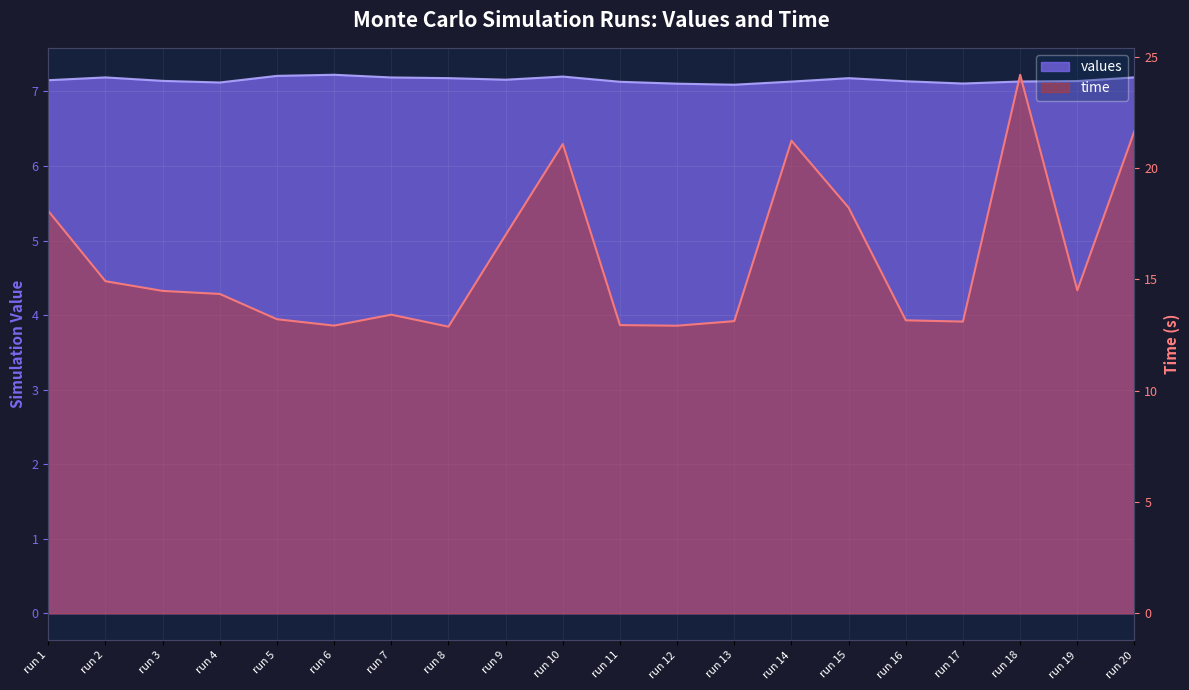

Rank the categories by time value from highest to lowest.

run 18, run 20, run 14, run 10, run 15, run 1, run 9, run 2, run 19, run 3, run 4, run 7, run 5, run 16, run 13, run 17, run 11, run 6, run 12, run 8